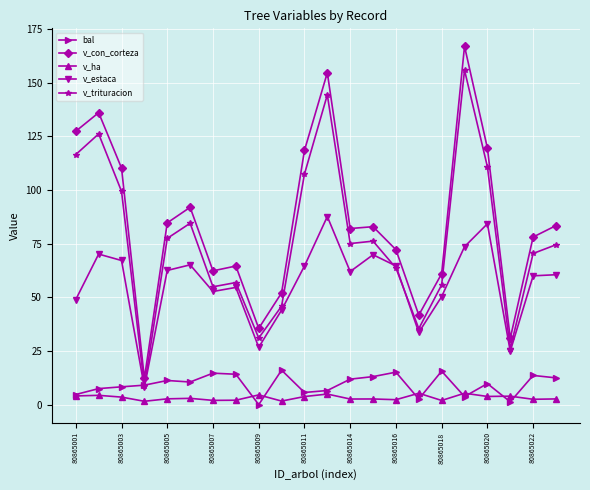

Which series has the widest spread of values?

v_con_corteza